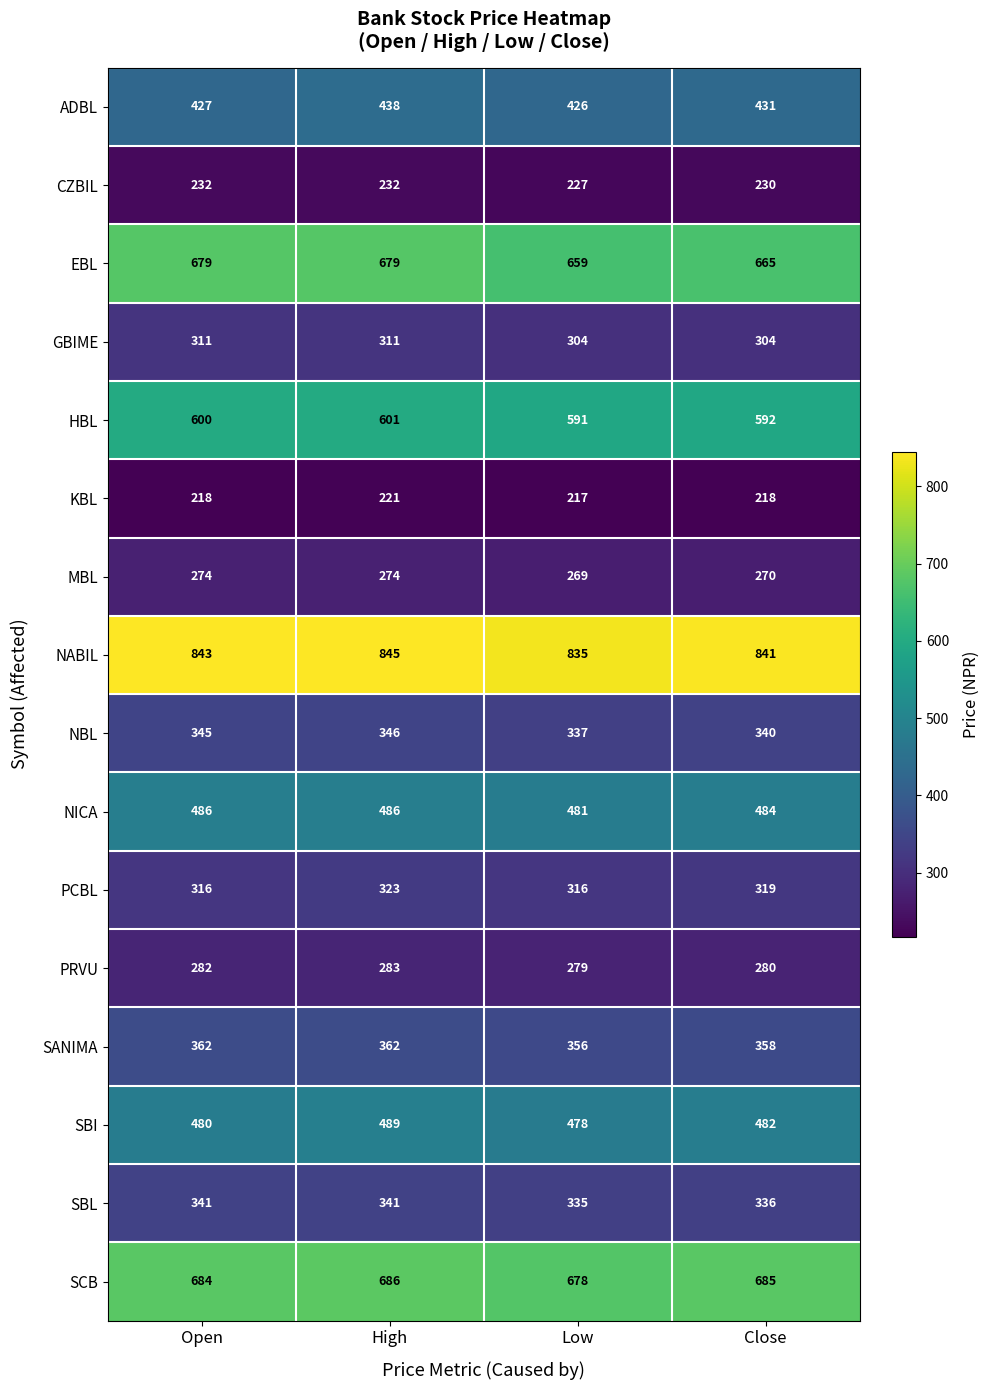

What is the sum of the SANIMA values at Low and Close?

714